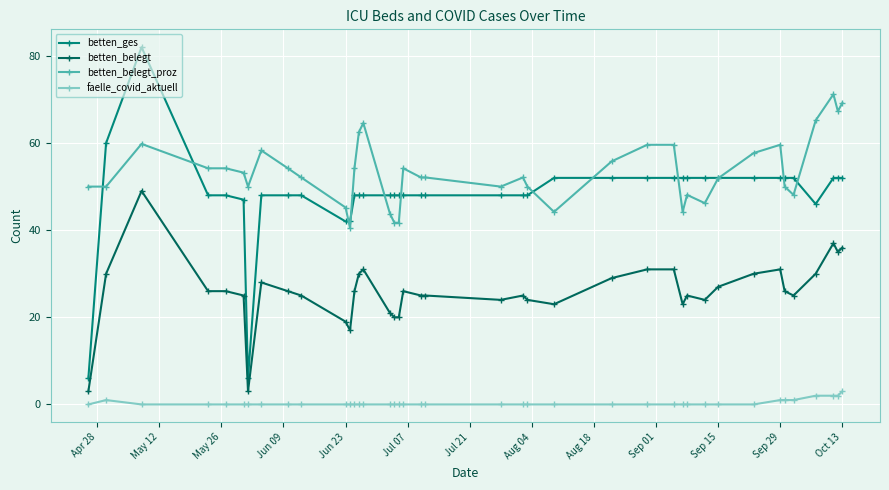

Rank the series by their maximum value, from lowest to highest.

faelle_covid_aktuell, betten_belegt, betten_belegt_proz, betten_ges